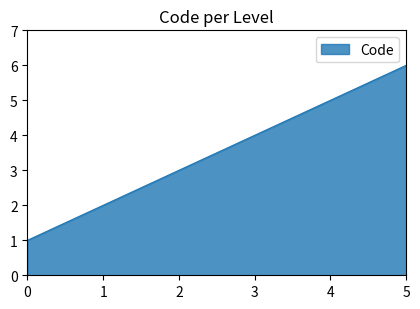

How many lines are shown in the chart?

1